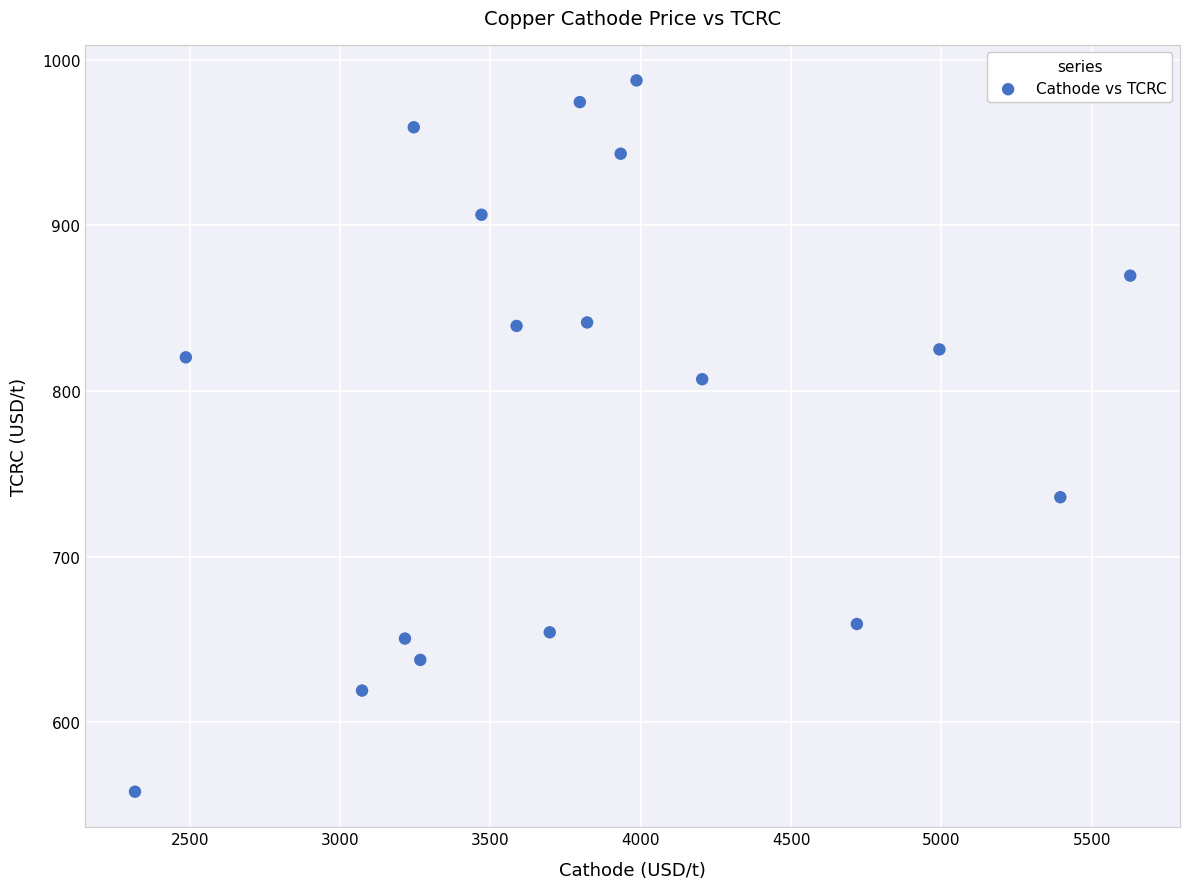

What is the range of Y values (max minus min)?

429.5